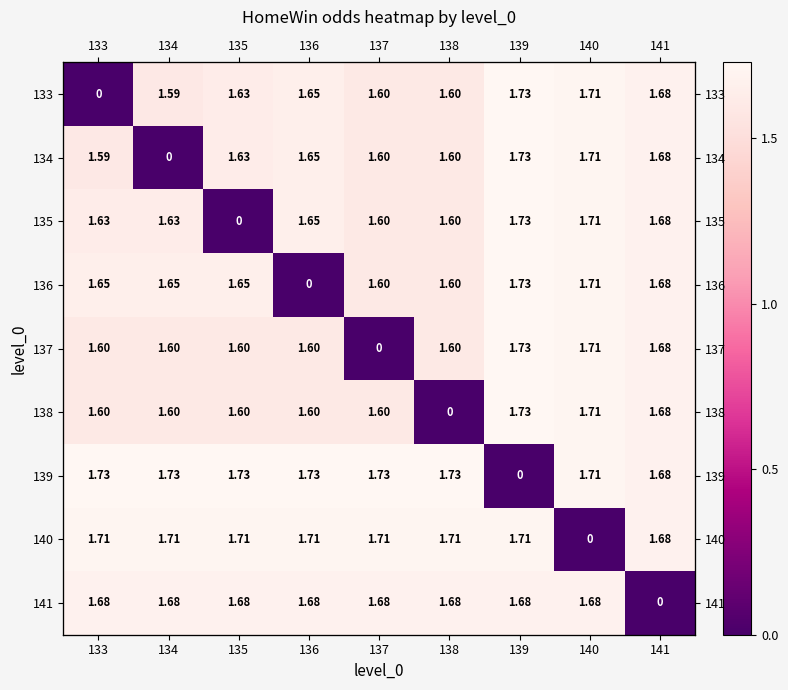

What is the difference between the highest and lowest values at 136?

1.7